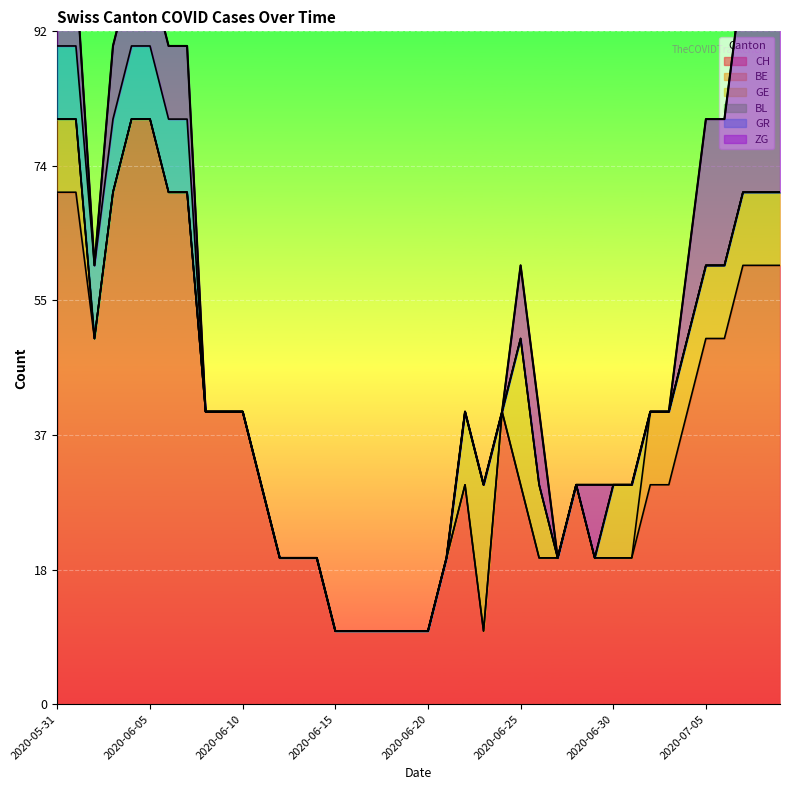

Between 2020-06-30 and 2020-07-08, which is larger?

2020-07-08